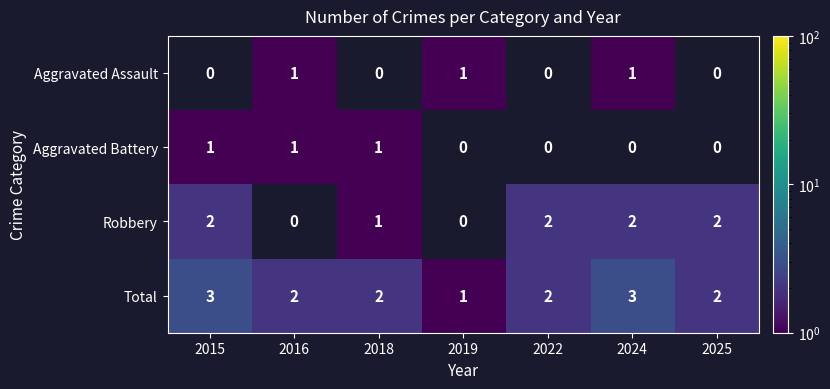

What is the highest value of the Total series?

3